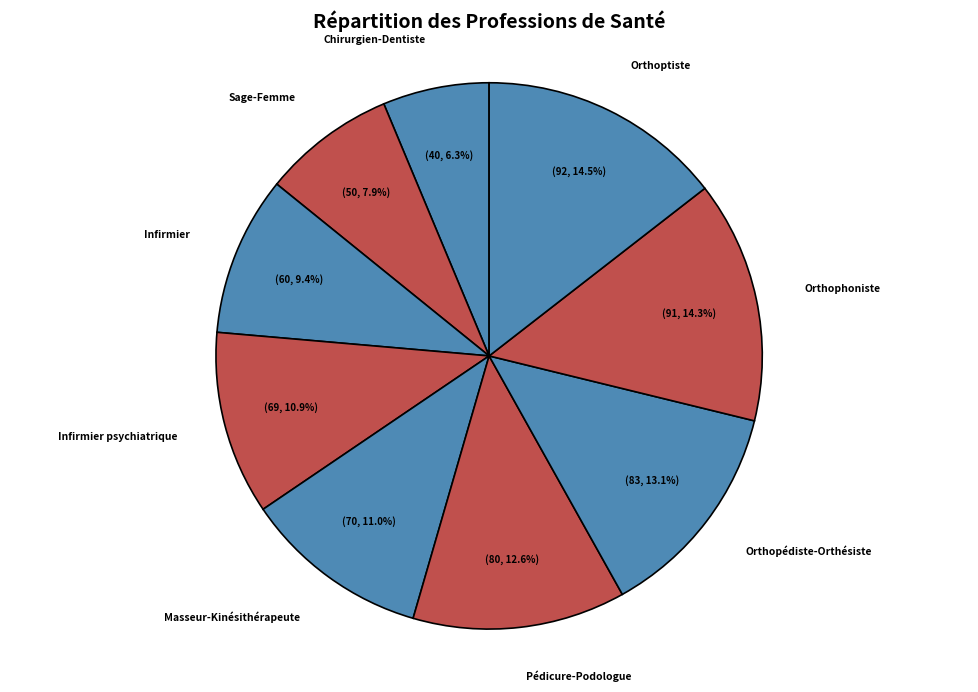

Between Infirmier psychiatrique and Infirmier, which is larger?

Infirmier psychiatrique